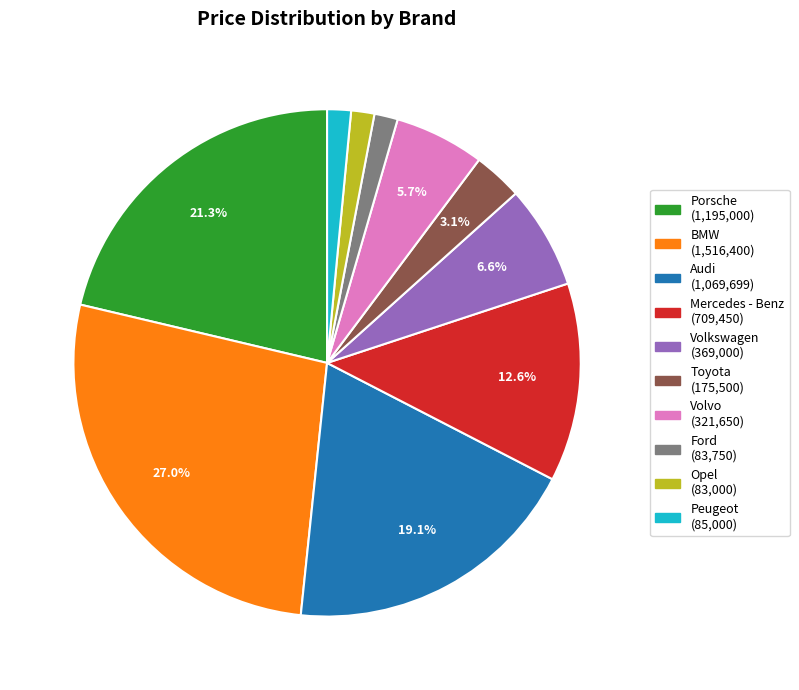

Is there a majority slice in this chart?

No